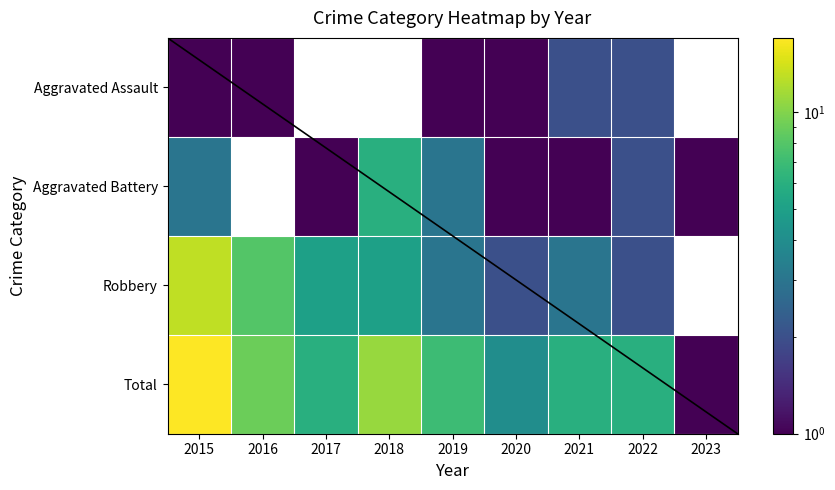

List the labels in order of Aggravated Assault value, smallest first.

2017, 2018, 2023, 2015, 2016, 2019, 2020, 2021, 2022